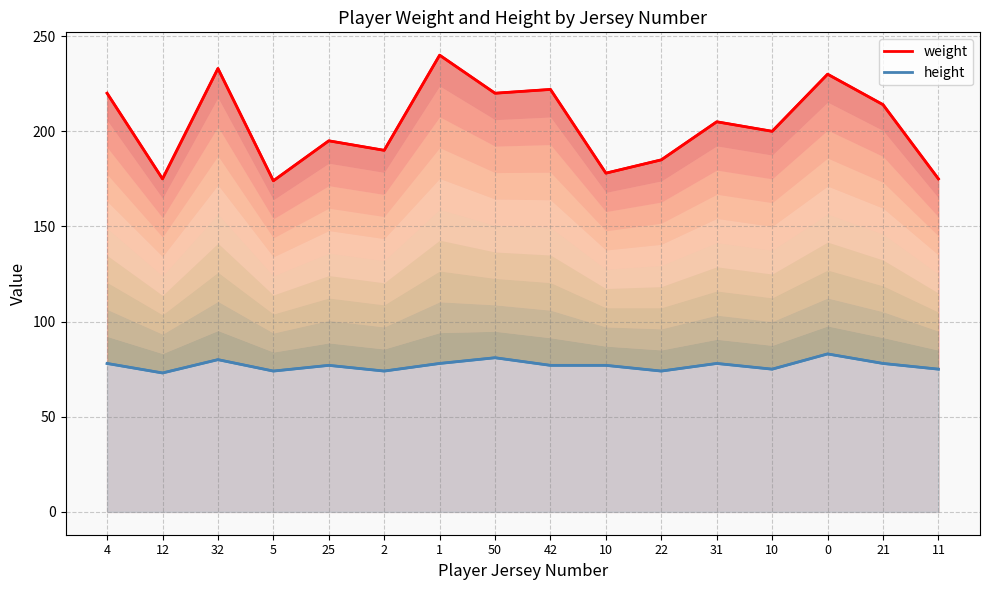

Rank the series by their maximum value, from highest to lowest.

weight, height